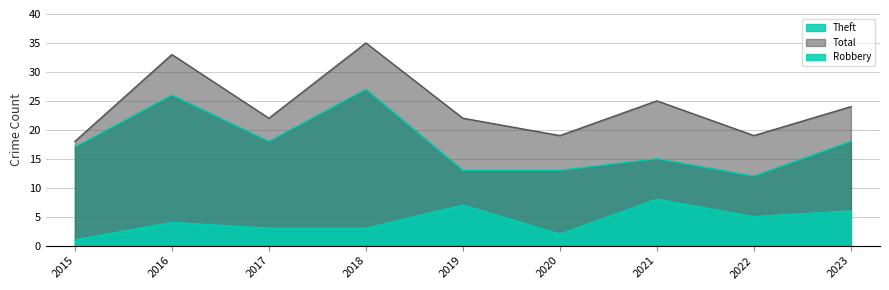

Where is Total nearest to the value 26?

2021